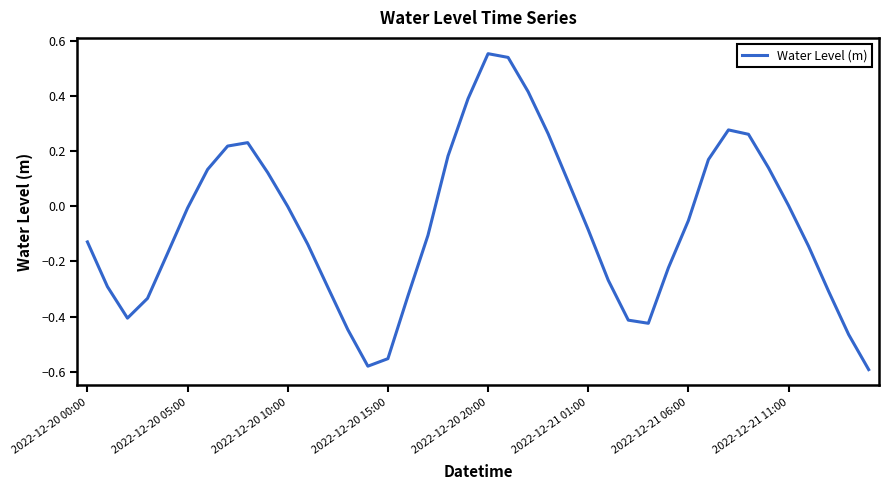

What is the difference between the maximum and minimum values?

1.1